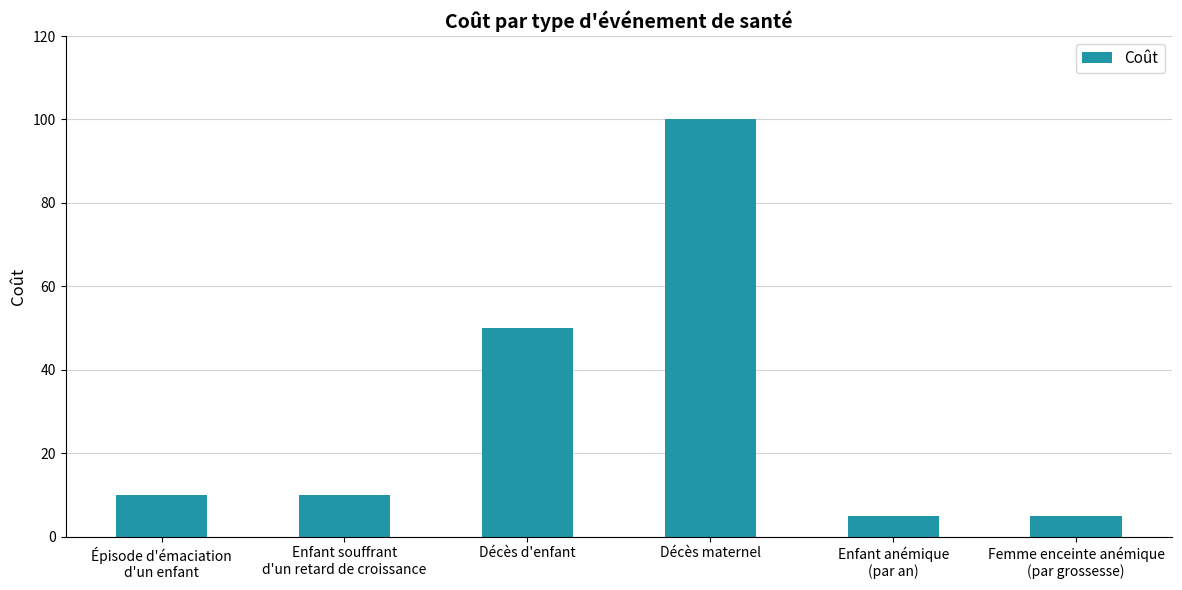

How many distinct data groups are displayed?

1